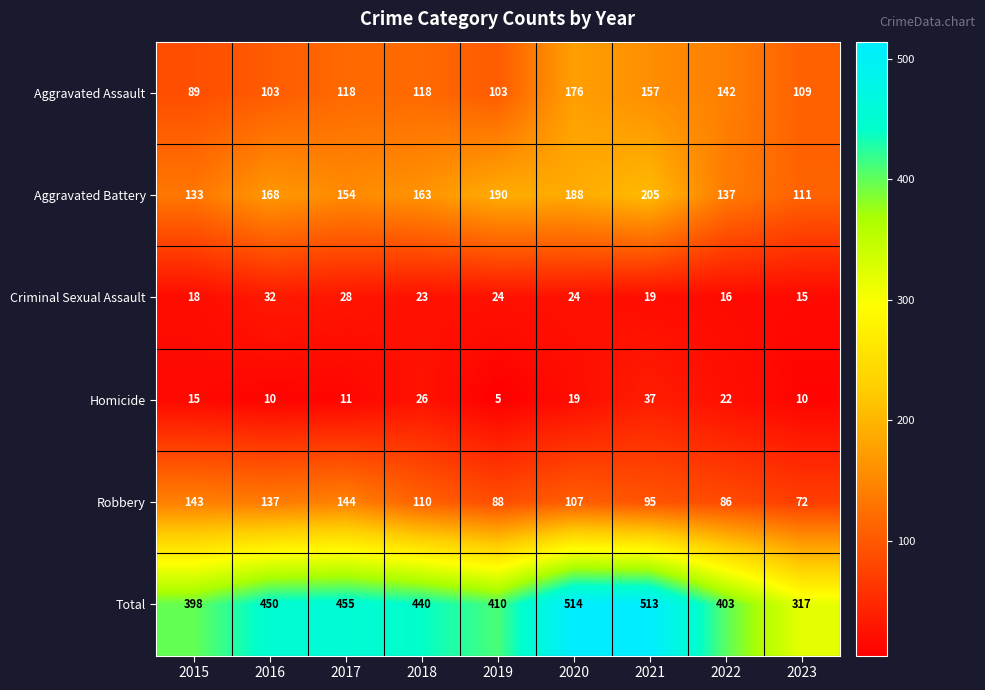

At how many categories does at least one series exceed 138?

9